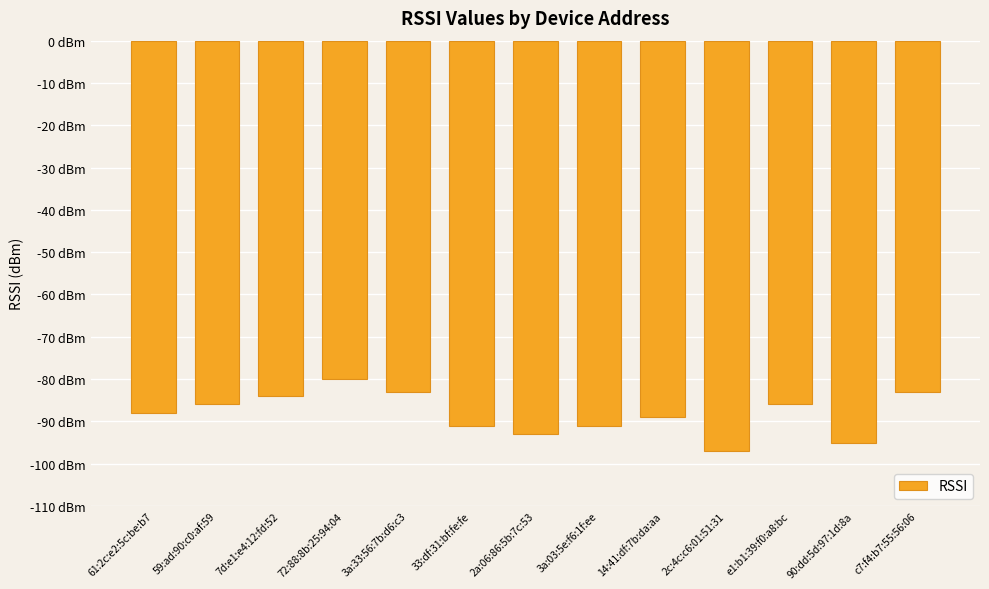

Are the bars horizontal?

No